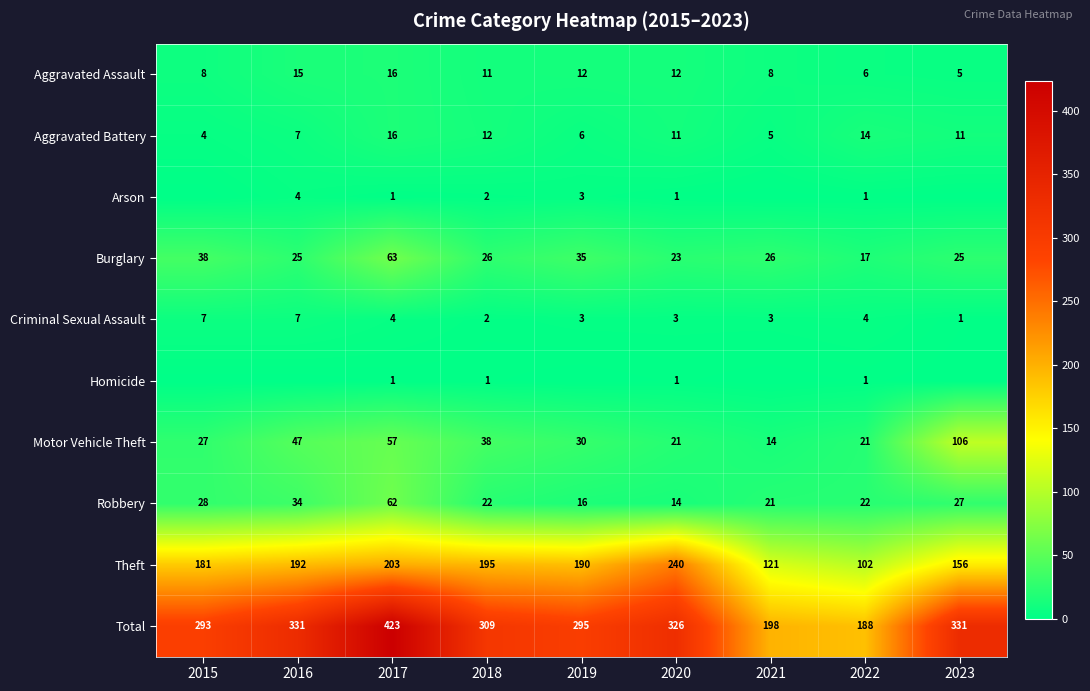

What is the average value of the Aggravated Assault series?

10